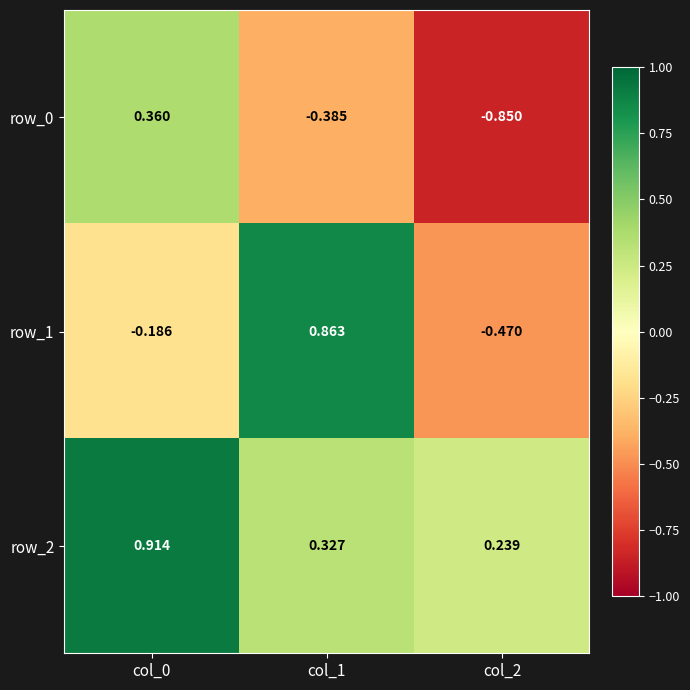

What is the difference between the second highest and minimum values in the row_2 series?

0.1